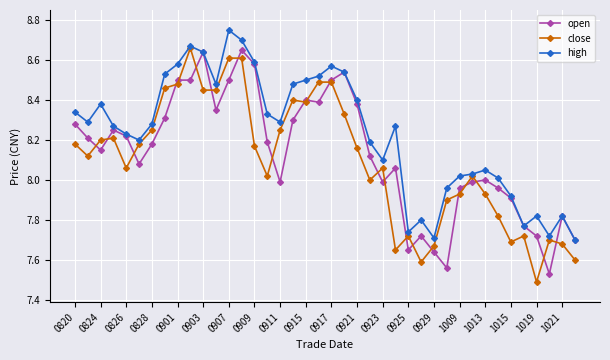

Is this an area chart (filled region under the line)?

No